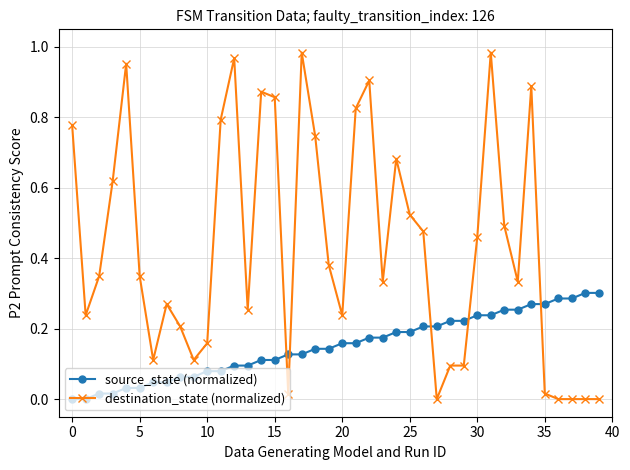

Which series ends up on top after the final intersection of destination_state (normalized) and source_state (normalized)?

source_state (normalized)